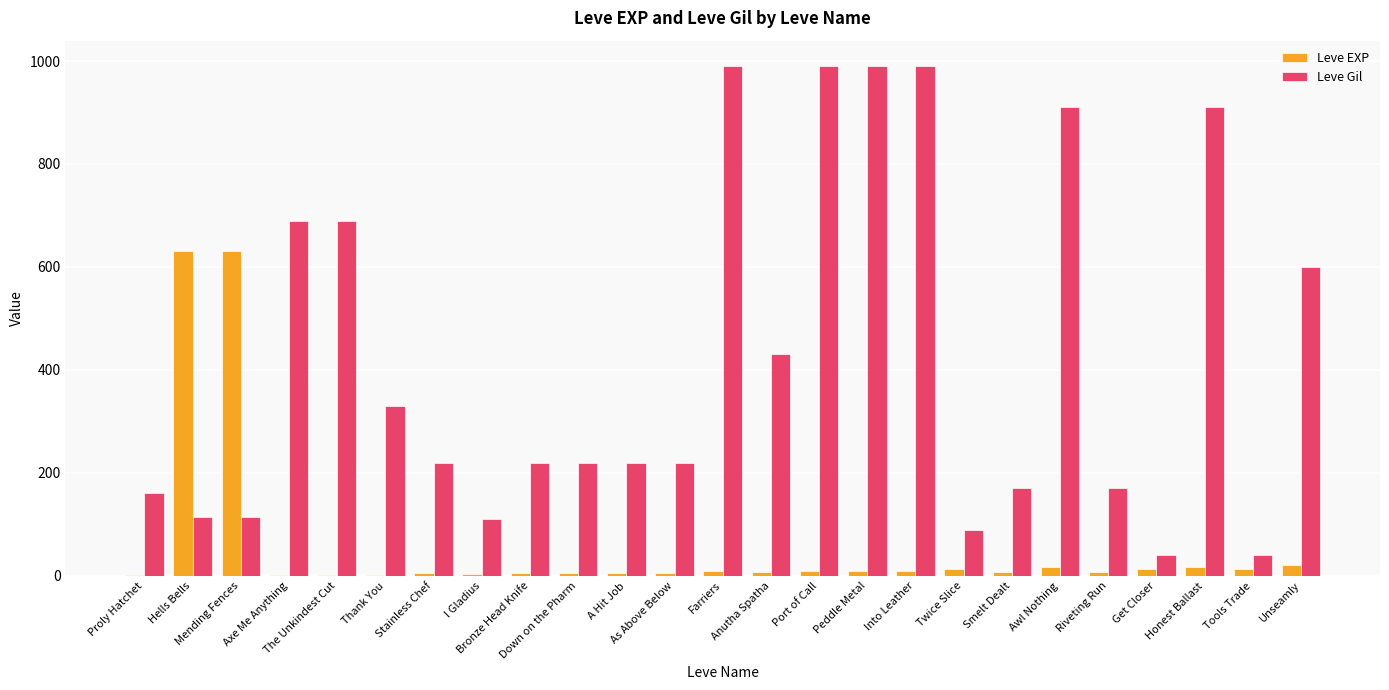

Is it true that Leve Gil equals 1644 at Into Leather?

False